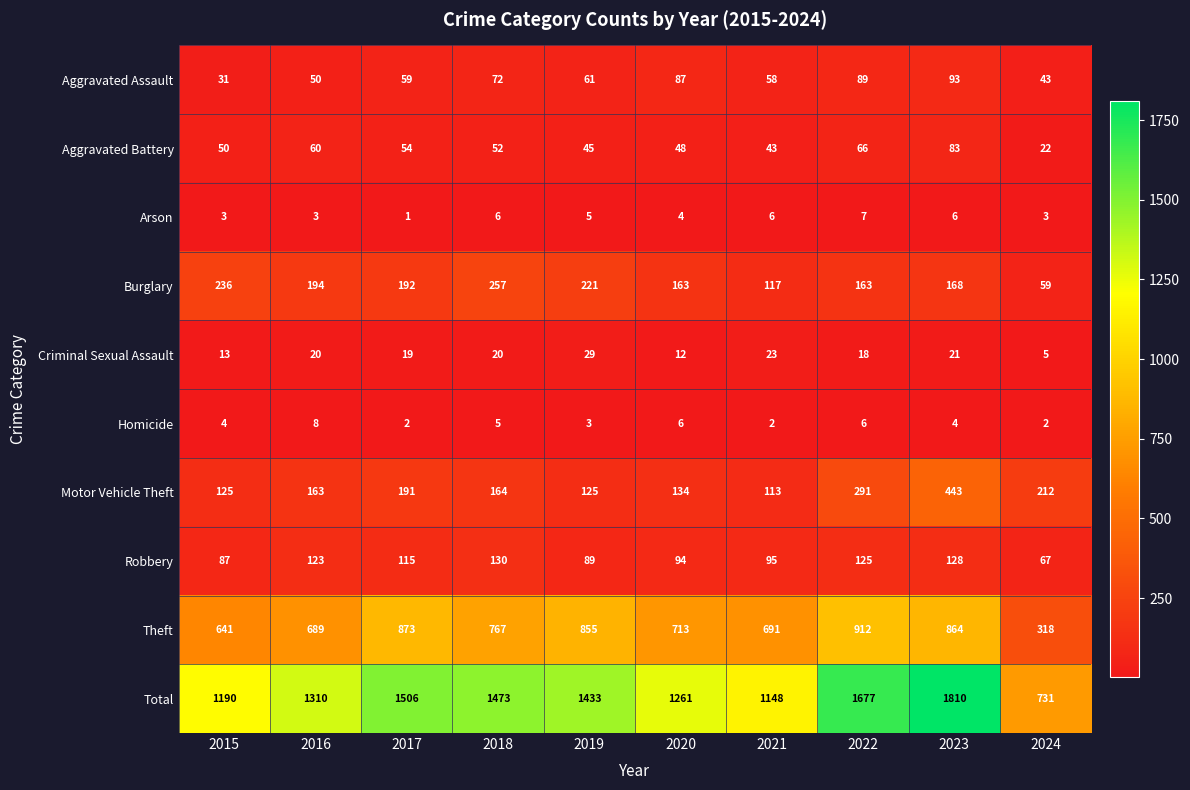

Which label corresponds to the smallest value in the chart?

2017